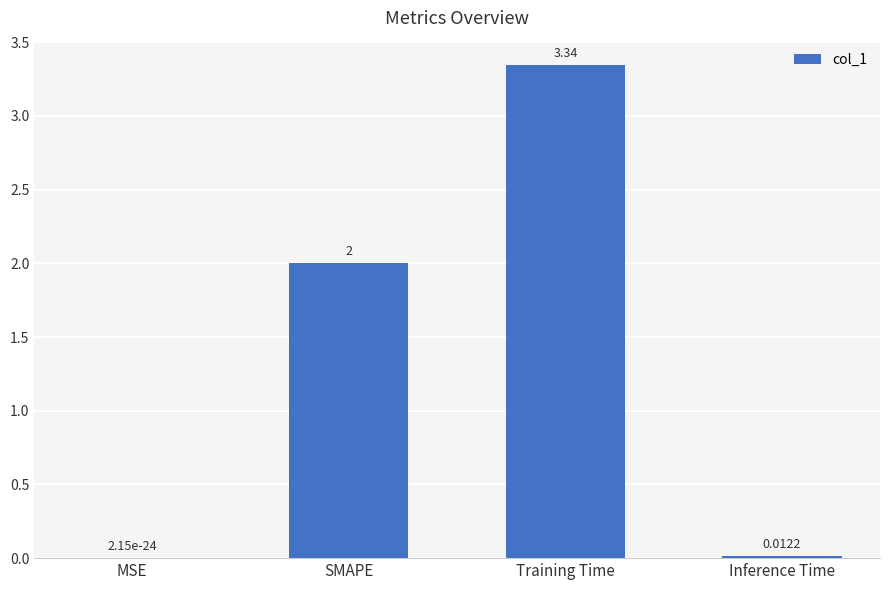

What is the change in value from MSE to Training Time?

+3.3